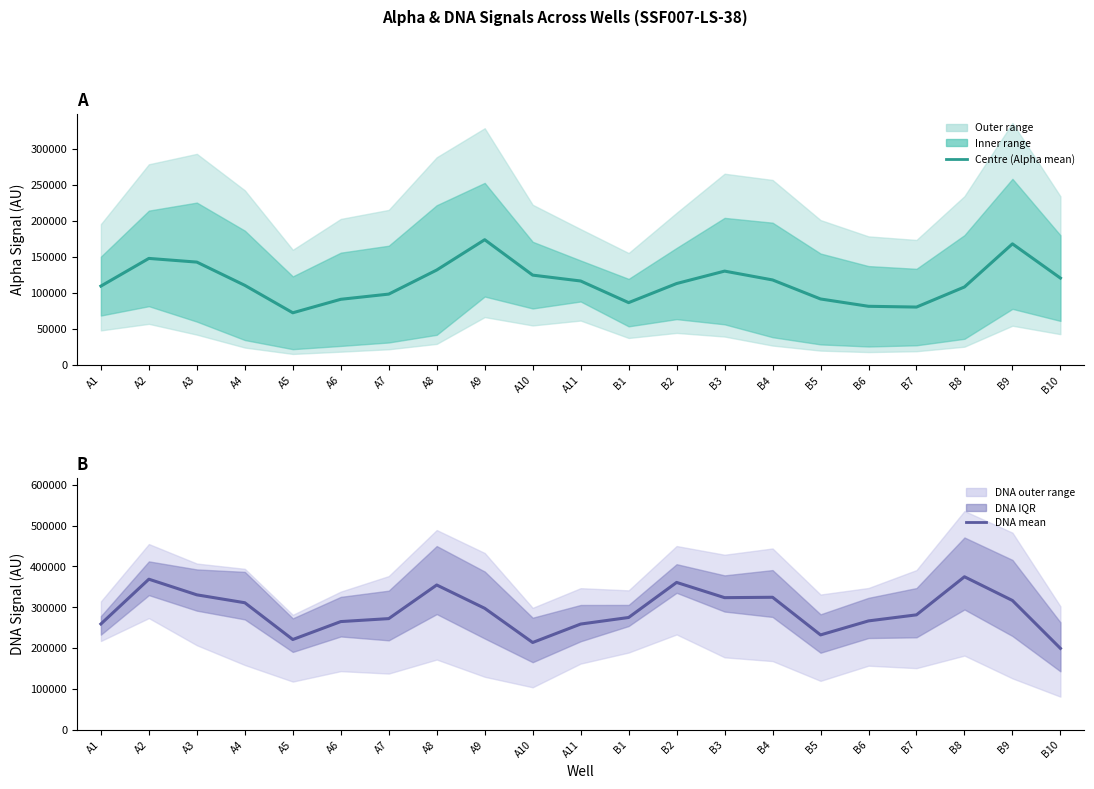

Which series has the largest total across all categories?

DNA_1